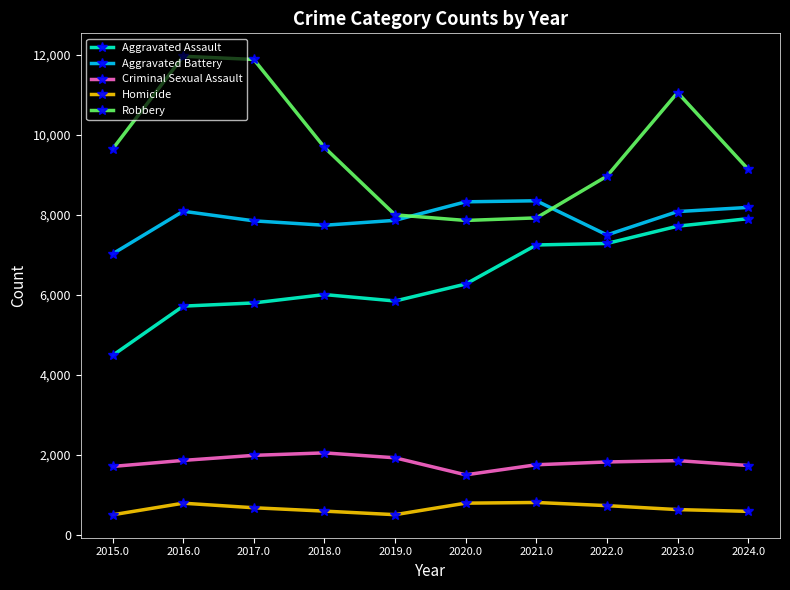

What is the minimum value shown in the chart?

496